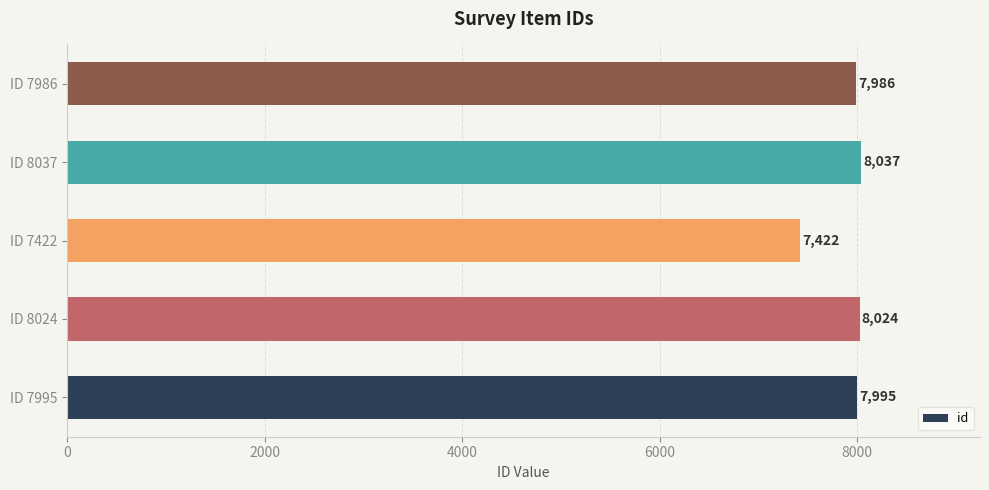

Approximately how many times larger is the value at ID 8024 compared to ID 7422?

1.1